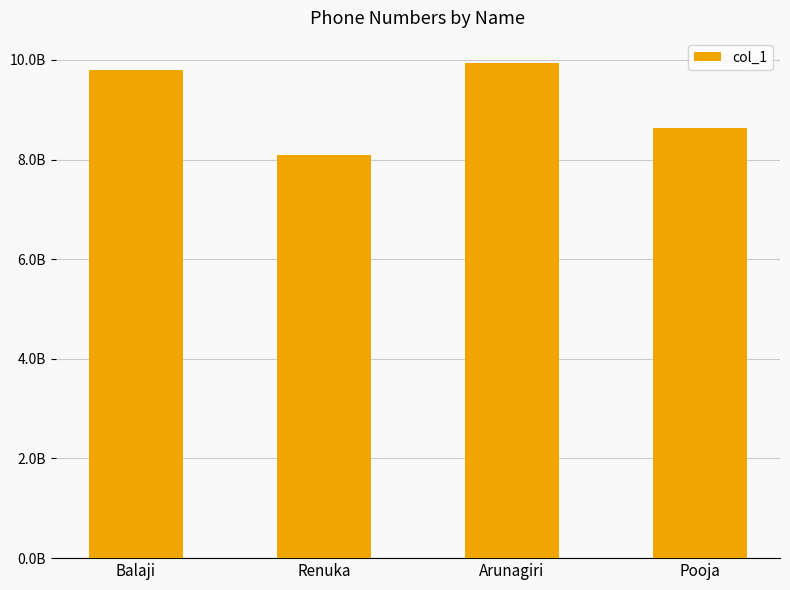

Does the chart contain any negative values?

No